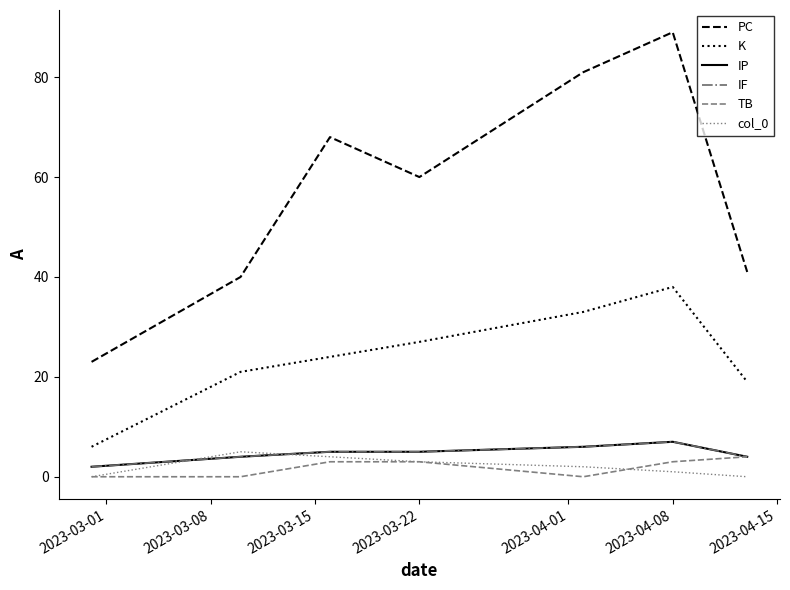

How many times do TB and col_0 cross each other?

1